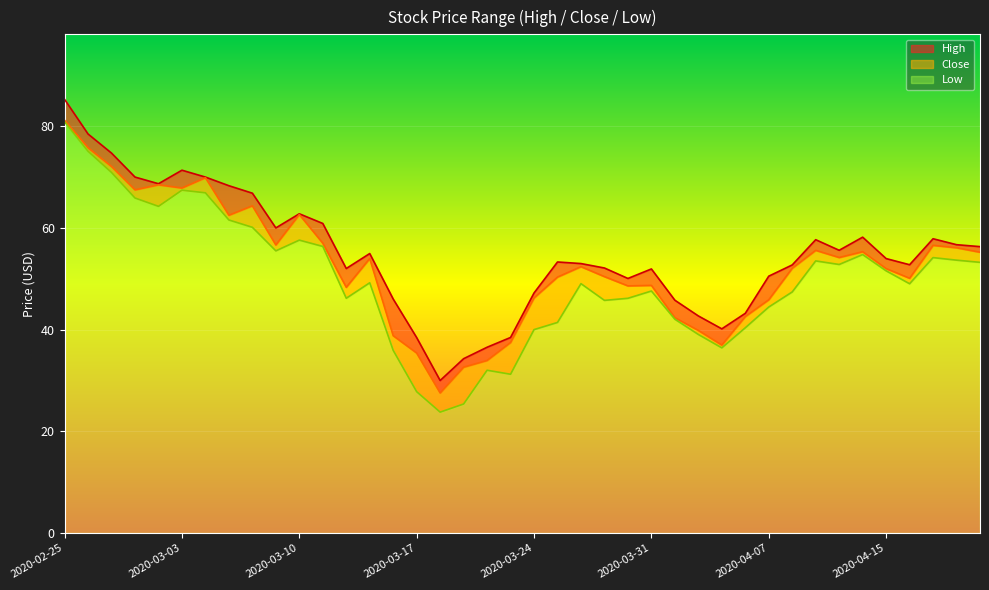

Which category has the highest value across all series?

2020-02-25